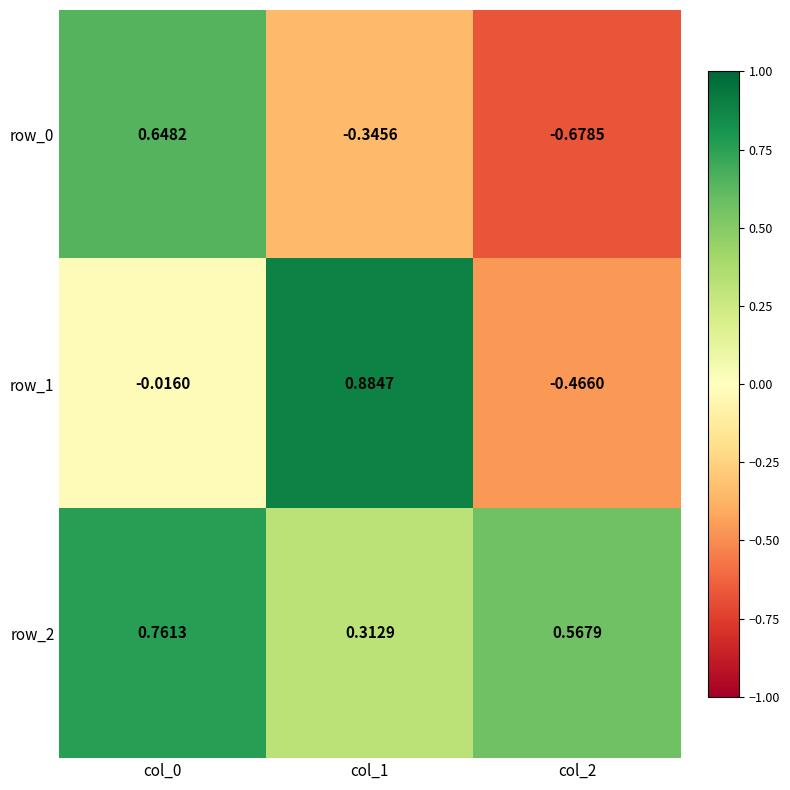

The value of row_1 at col_2 is -0.2. True or false?

False